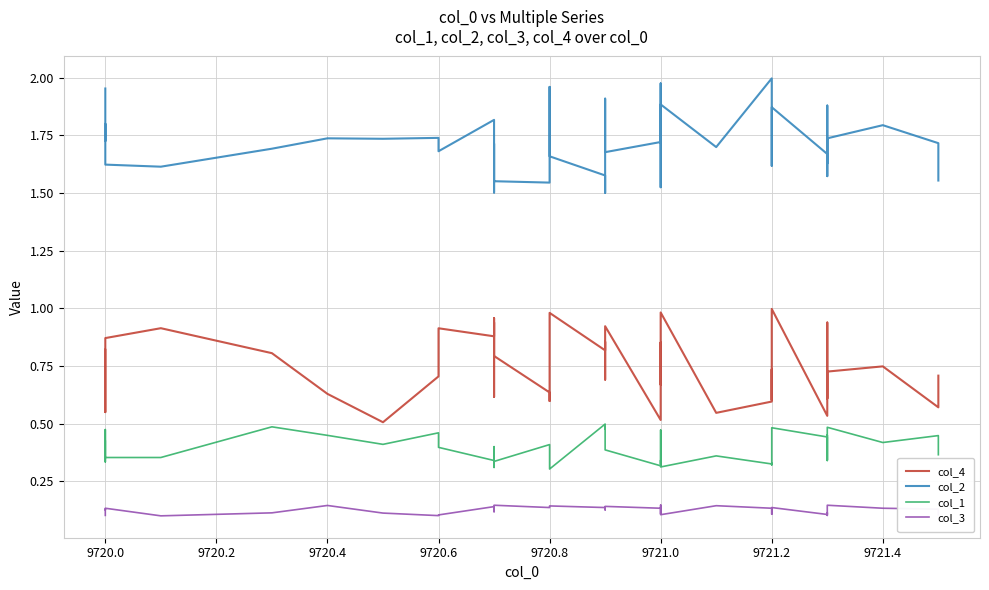

What is the difference between the col_4 values at 9721.4 and 9721.0?

0.1